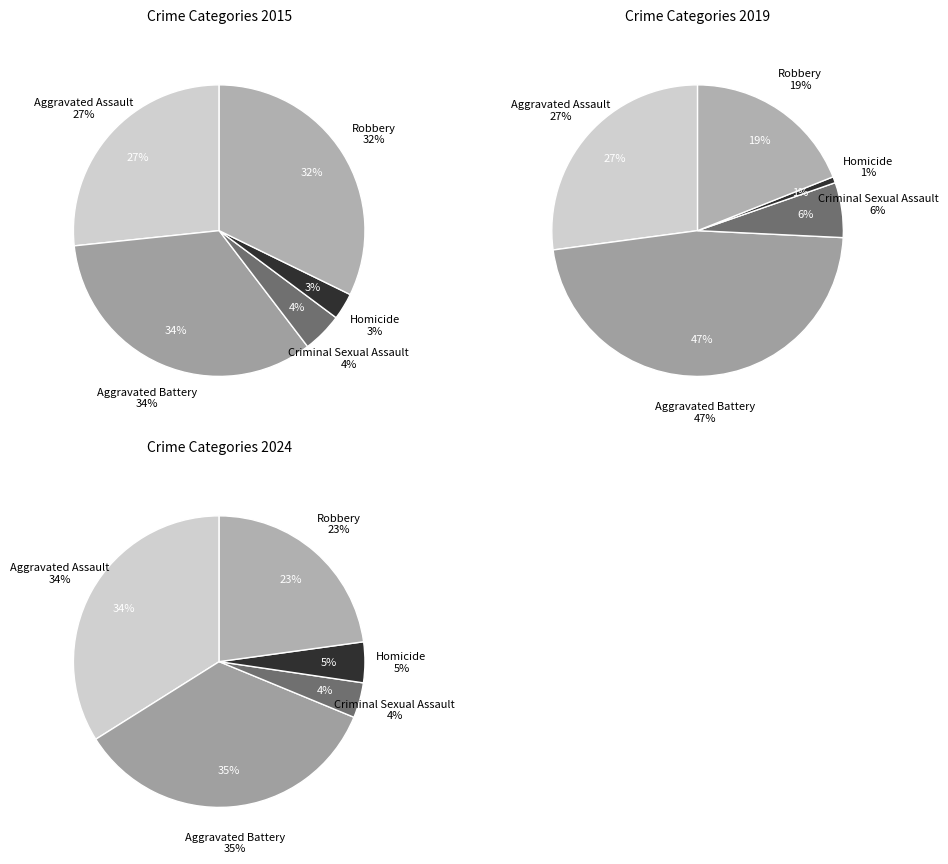

Which category has the smallest portion of the pie?

Homicide